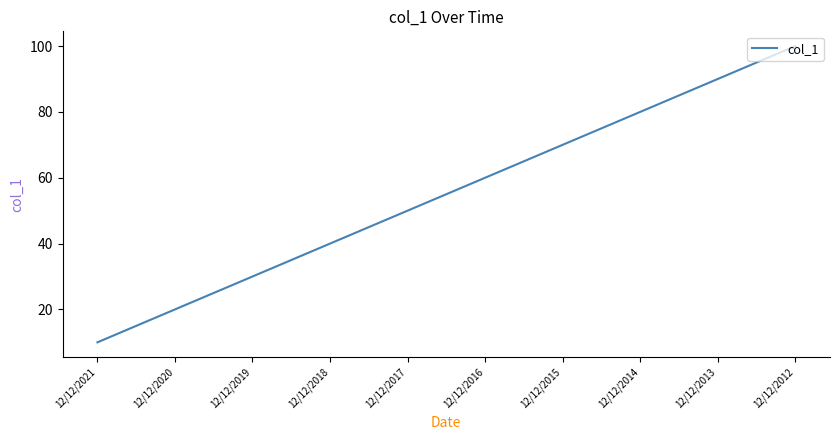

How many lines are shown in the chart?

1